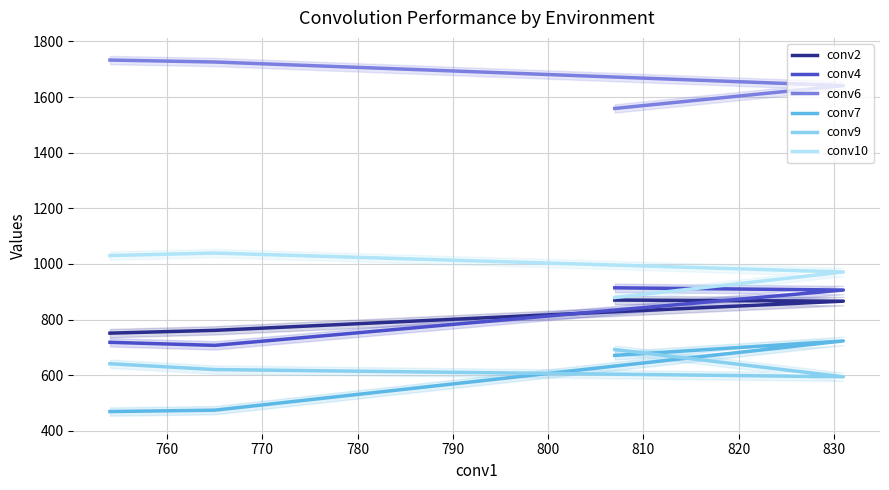

True or false: conv7 and conv2 intersect in this chart.

False